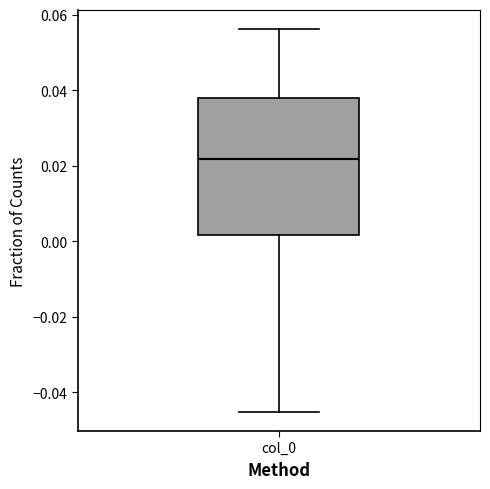

Read this box plot against the y-axis: the position of the median line, the range covered by the box, and the ends of both whiskers. The values are not printed on the chart, so give them approximately, as read against the axis.

median 0.022, box 0.002 to 0.038, whiskers -0.046 to 0.056